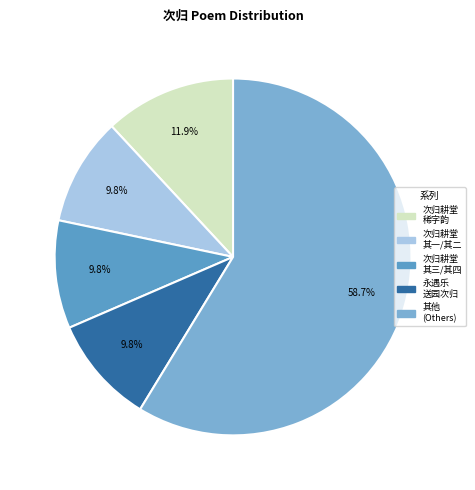

How many segments does this pie chart have?

5